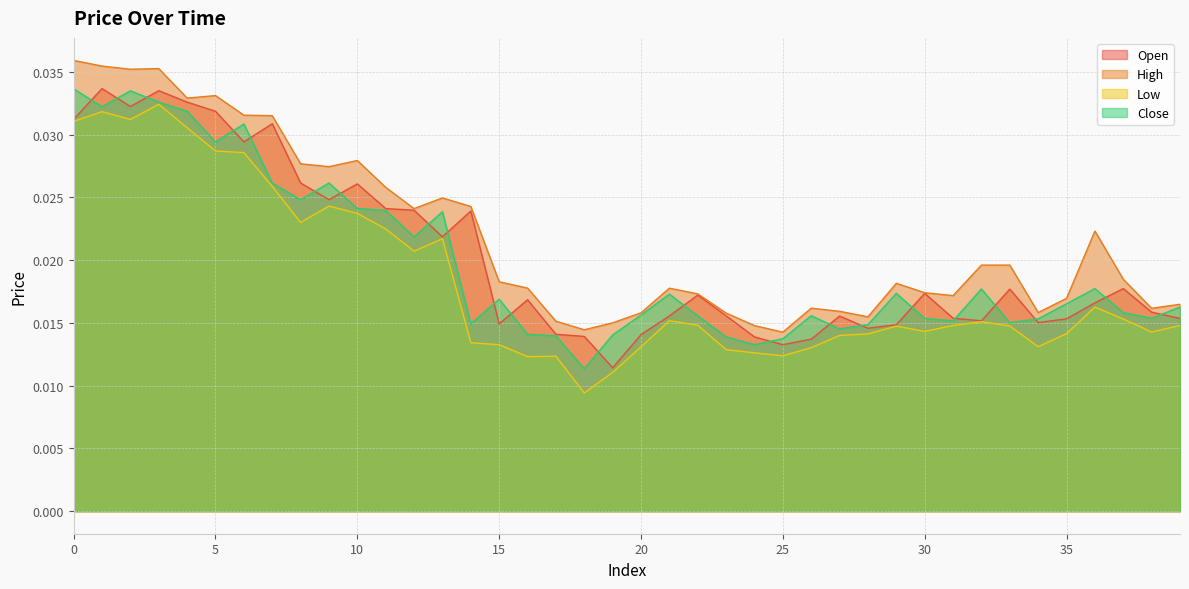

True or false: High and Low intersect in this chart.

False